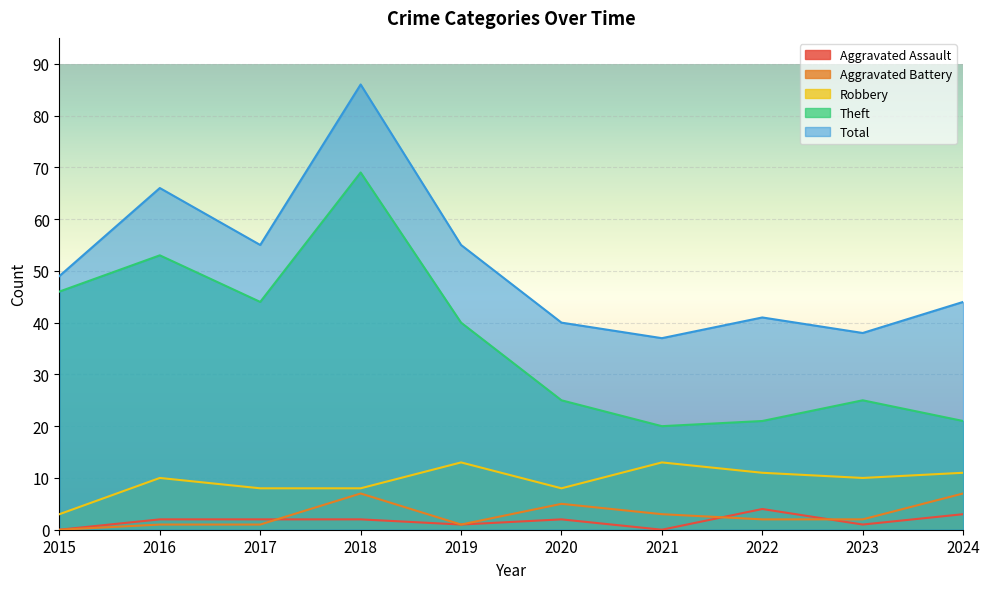

Which has a higher value, 2022 or 2020?

2022